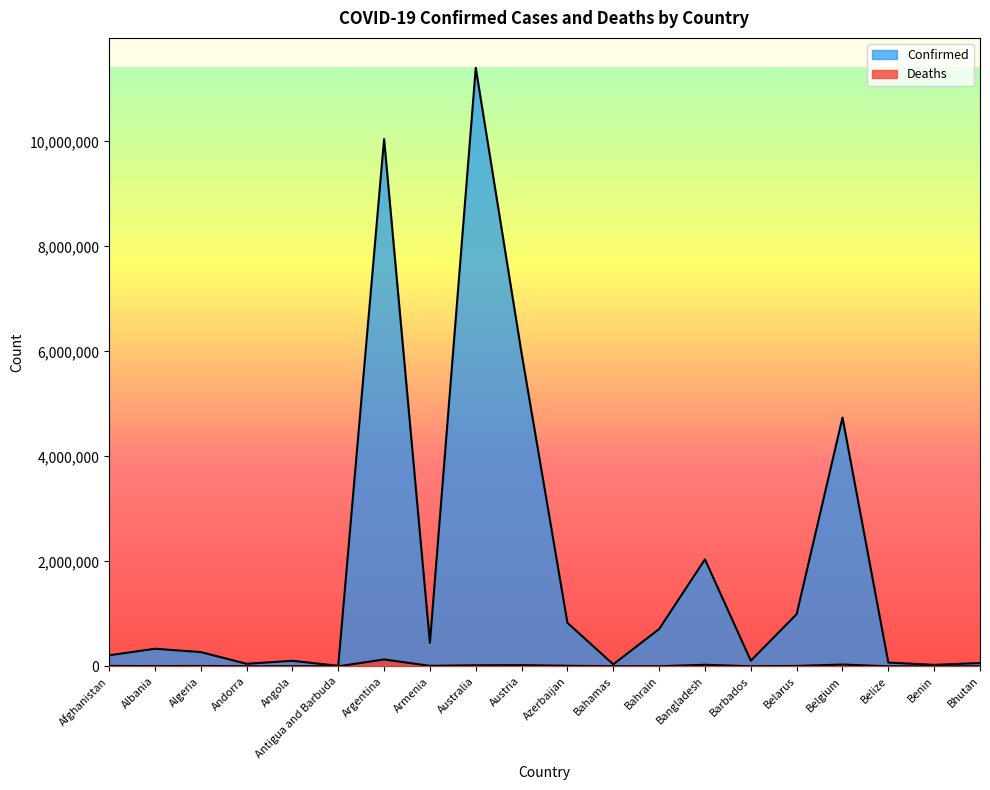

The value of Confirmed at Antigua and Barbuda is 12552. True or false?

False